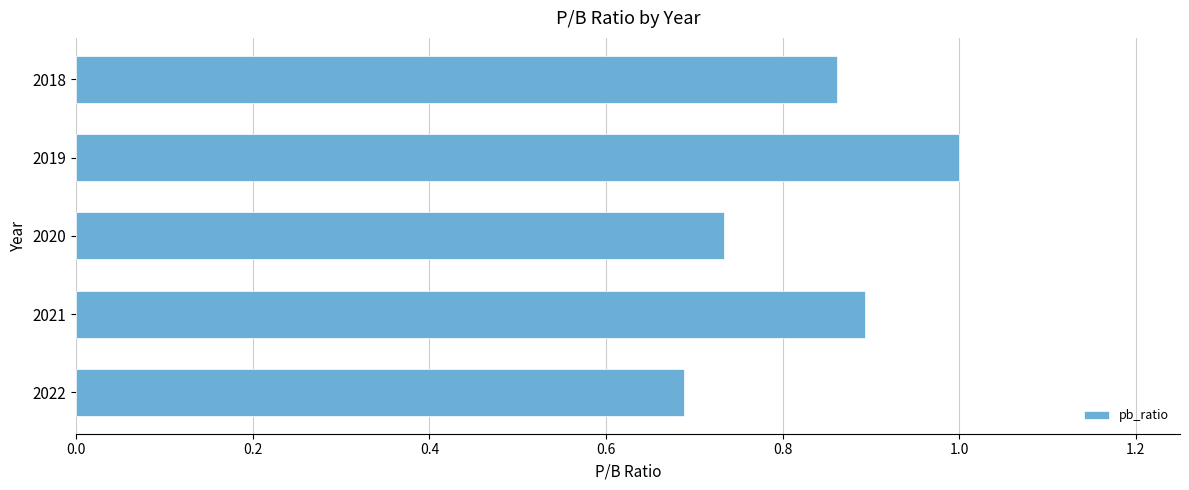

What is the average value?

0.8